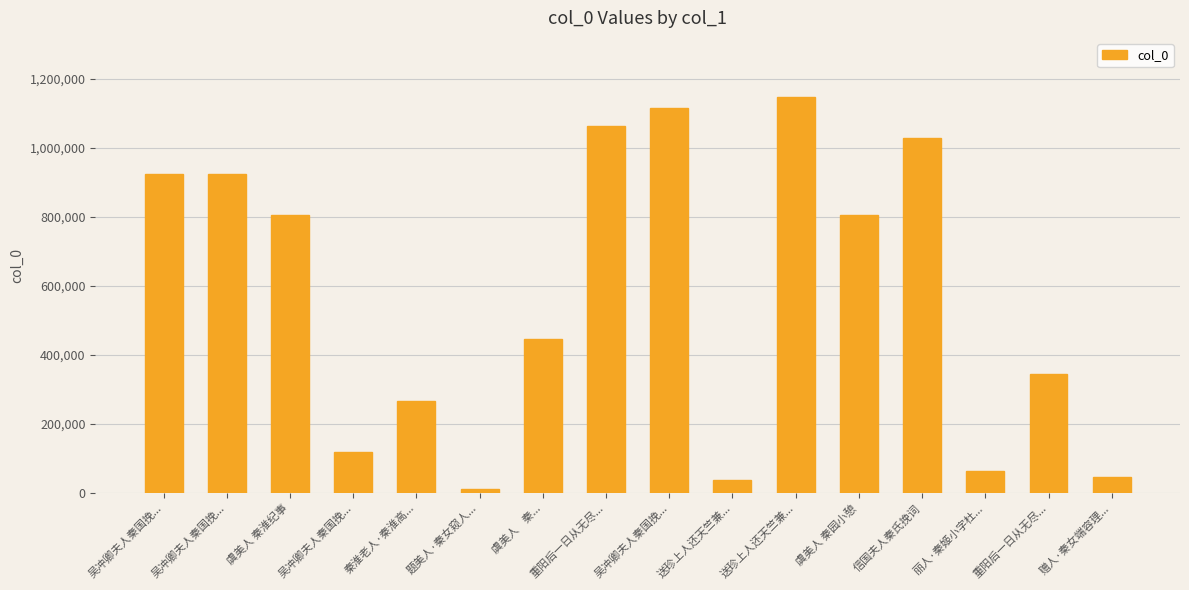

What is the difference between the values at 吴冲卿夫人秦国挽... and 虞美人    秦...?

328494